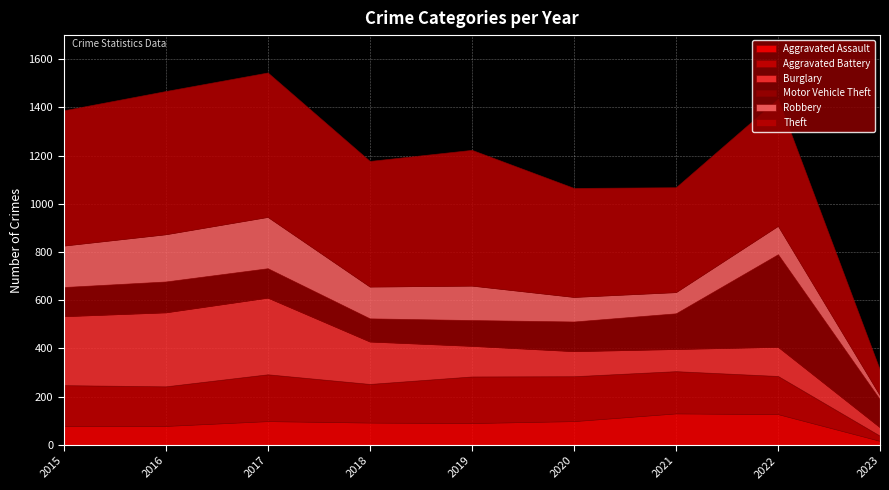

What is the total value across all series at 2019?

1224